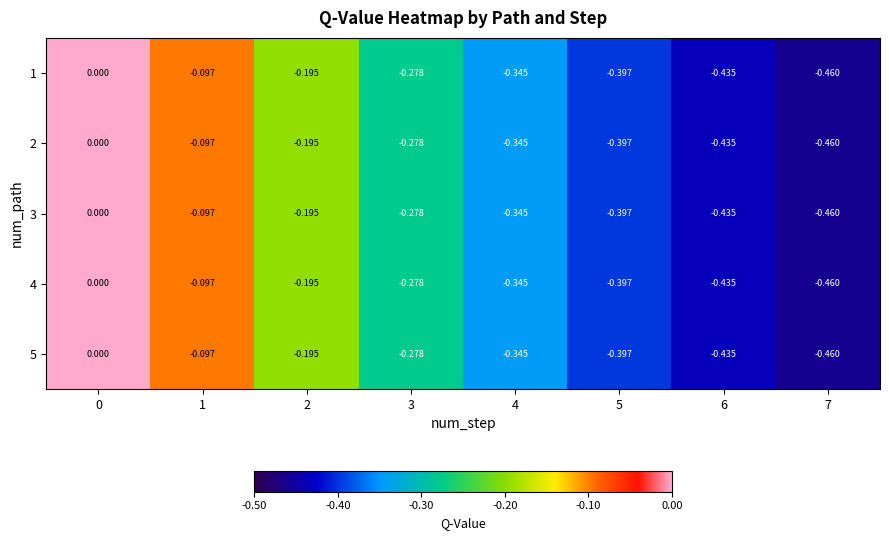

Is the value of 2 at 4 greater than the value of 5 at 1?

No